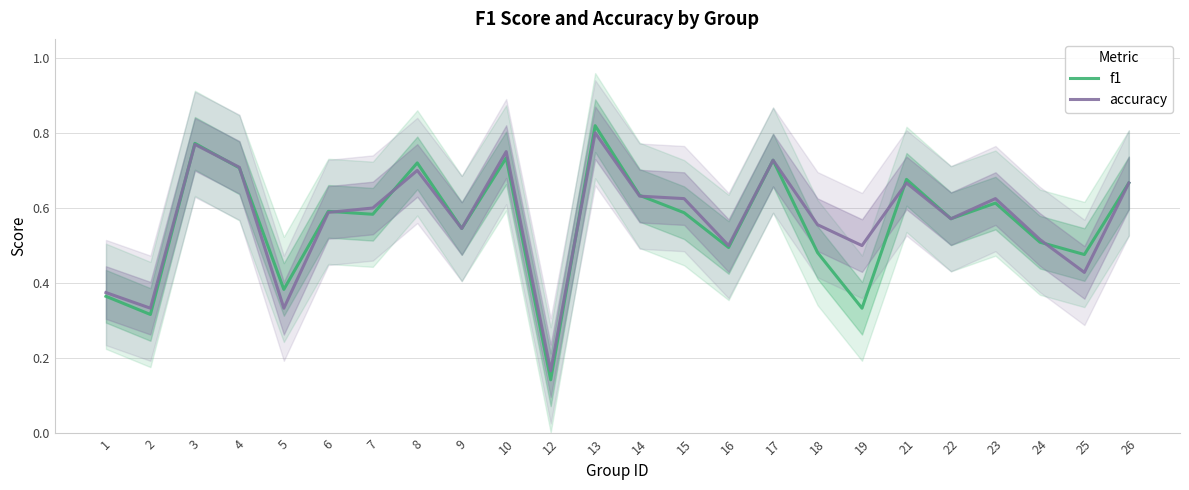

What are all the series names shown in the legend?

f1, accuracy